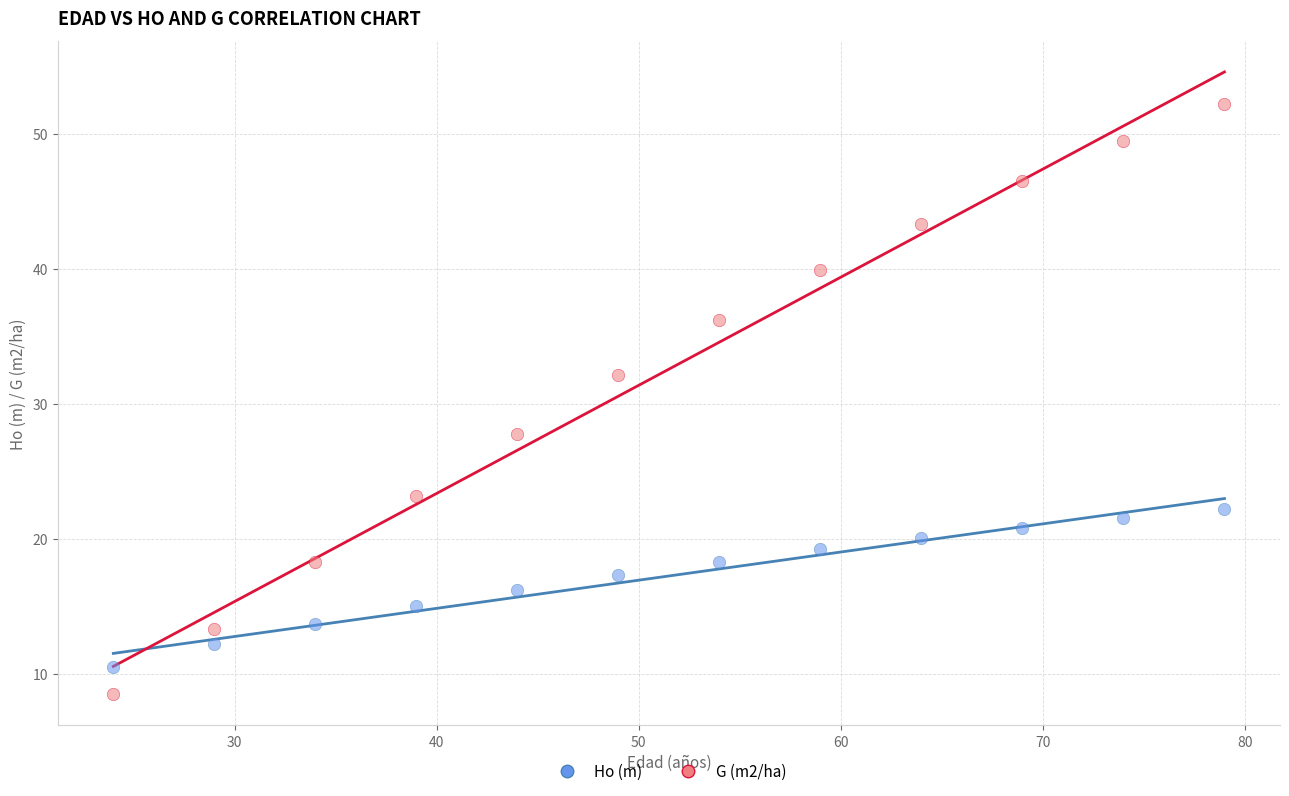

Which series reaches the maximum Y coordinate?

G (m2/ha)